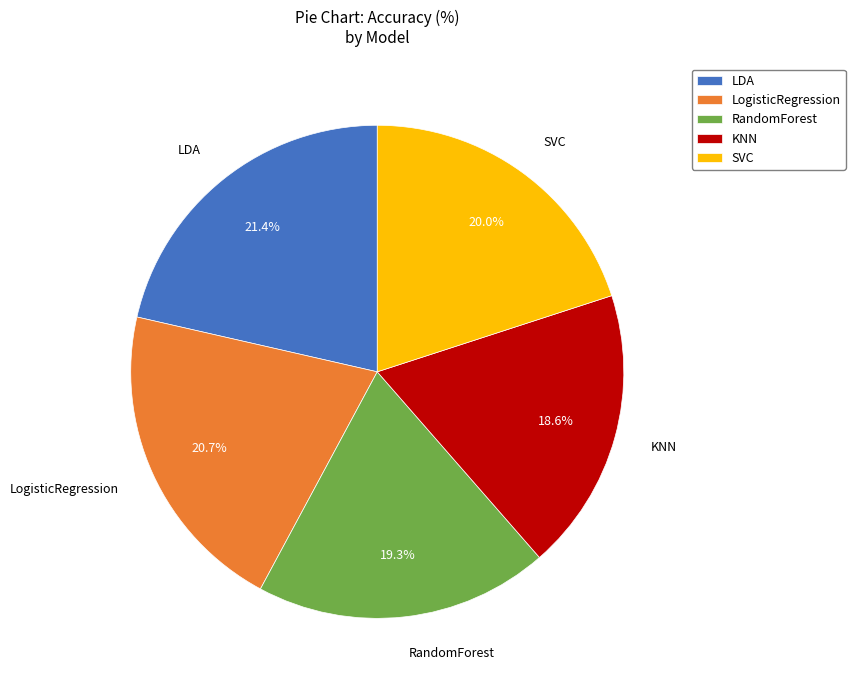

What percentage is NOT represented by SVC?

80.0%